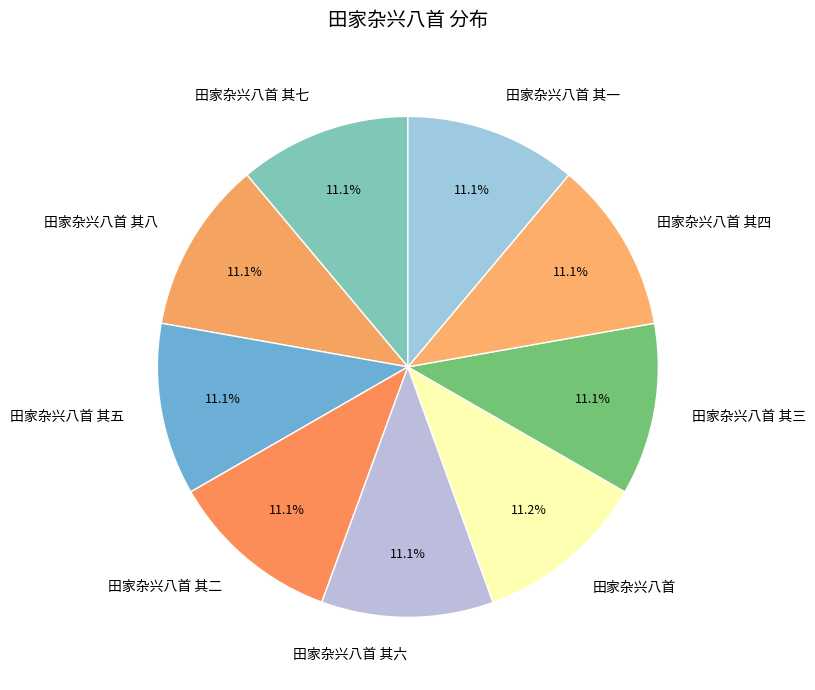

What is the total percentage of 田家杂兴八首 其三 and 田家杂兴八首 其四?

22.2%